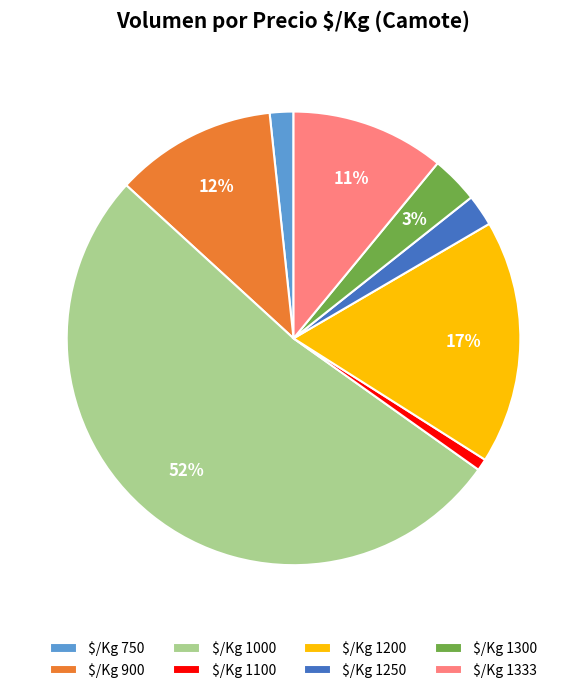

To the nearest percent, what percentage of the pie is $/Kg 1200?

17%